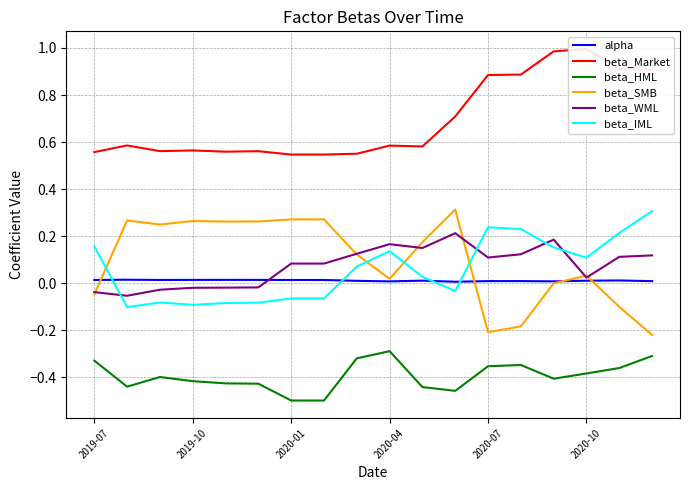

At 11, list the series in order from smallest to largest.

beta_HML, beta_IML, alpha, beta_WML, beta_SMB, beta_Market